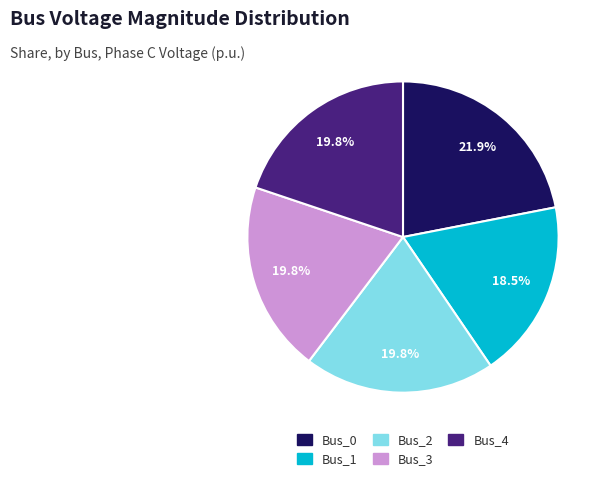

How many segments does this pie chart have?

5